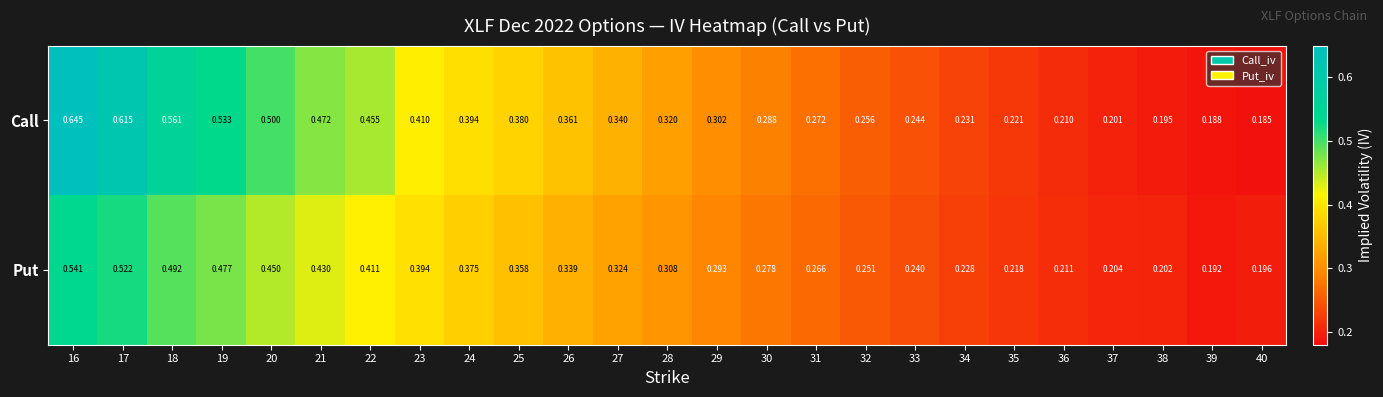

Rank the series by their maximum value, from highest to lowest.

Call, Put